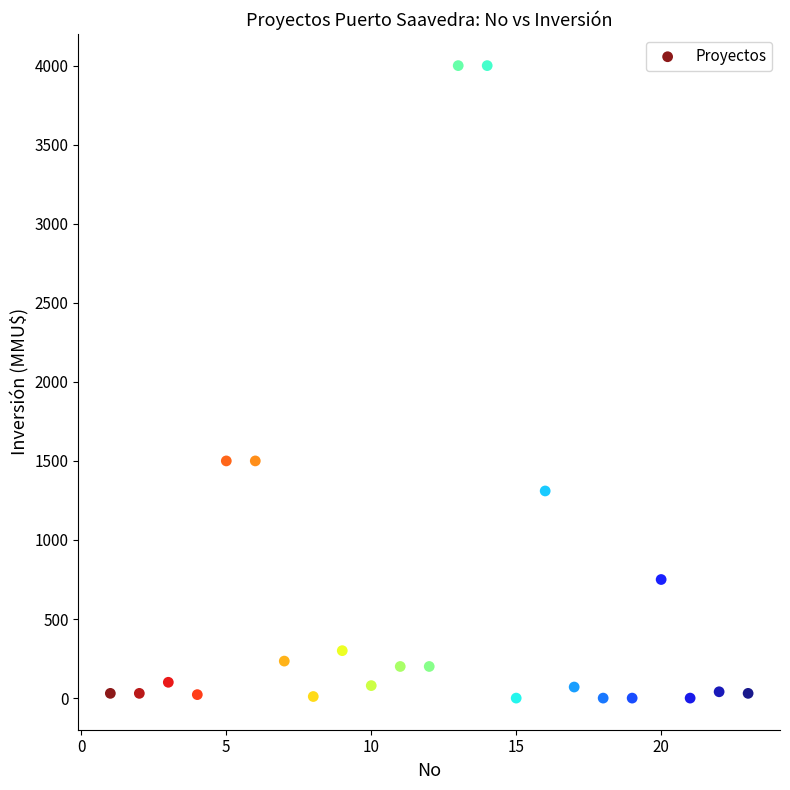

What is the range of Y values (max minus min)?

4000